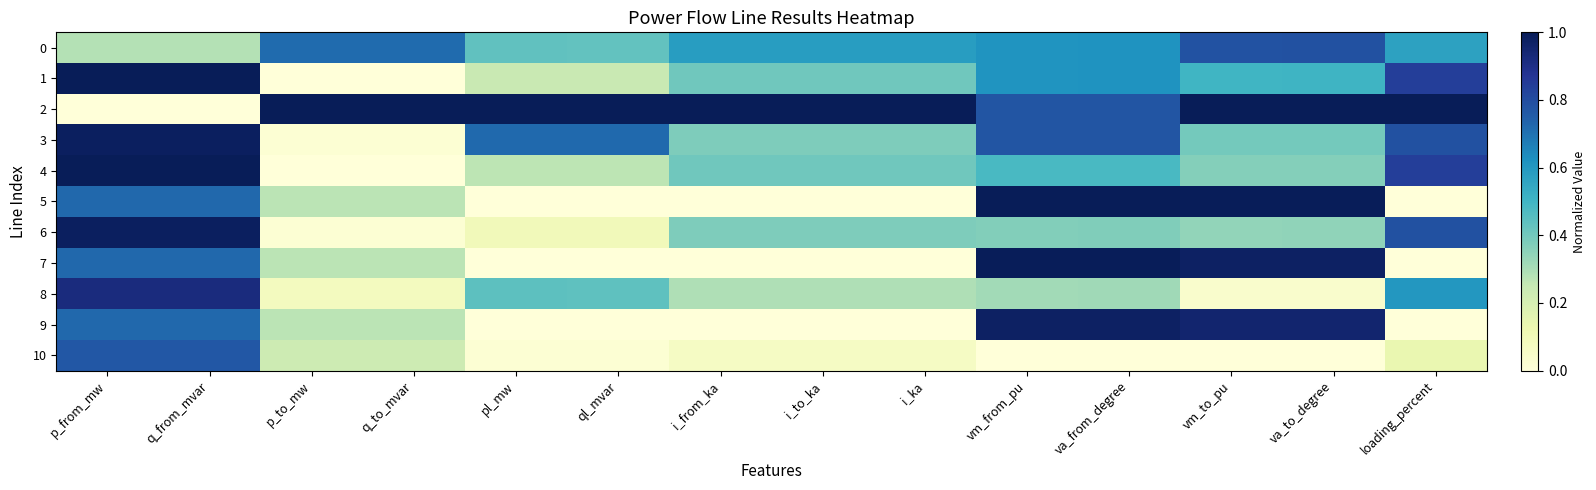

What is the total value across all series at q_from_mvar?

8.1